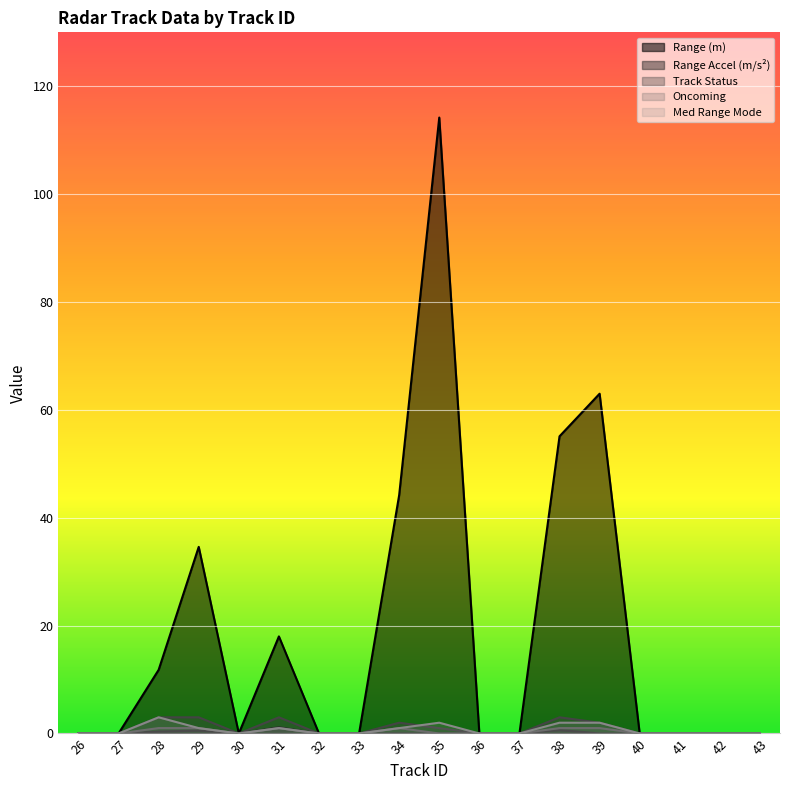

What are all the series names shown in the legend?

track_range_m, track_range_accel_m_per_s2, track_status, track_oncoming, track_med_range_mode